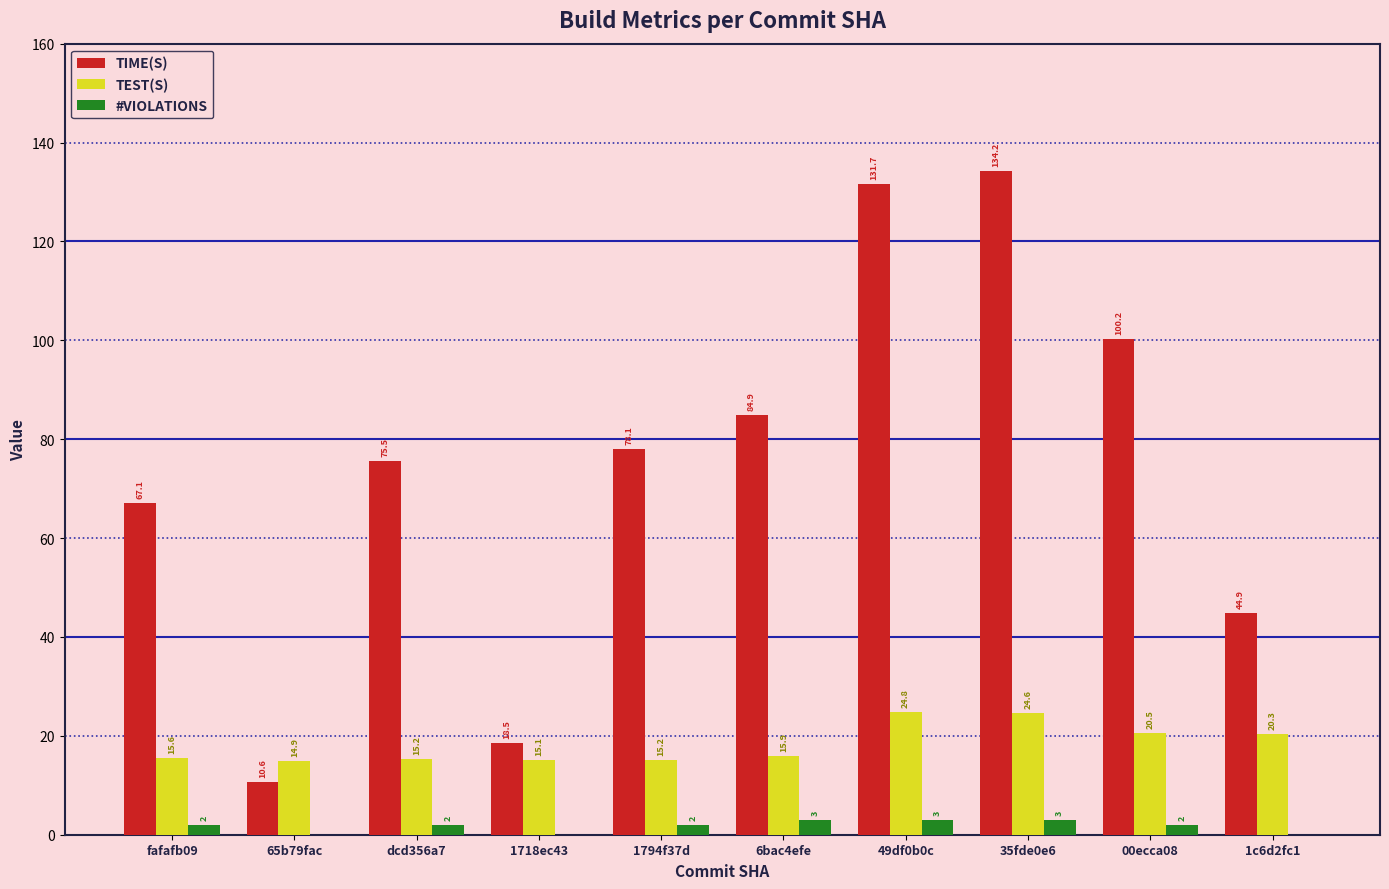

What is the sum of the TEST(S) values at 49df0b0c and 00ecca08?

45.3